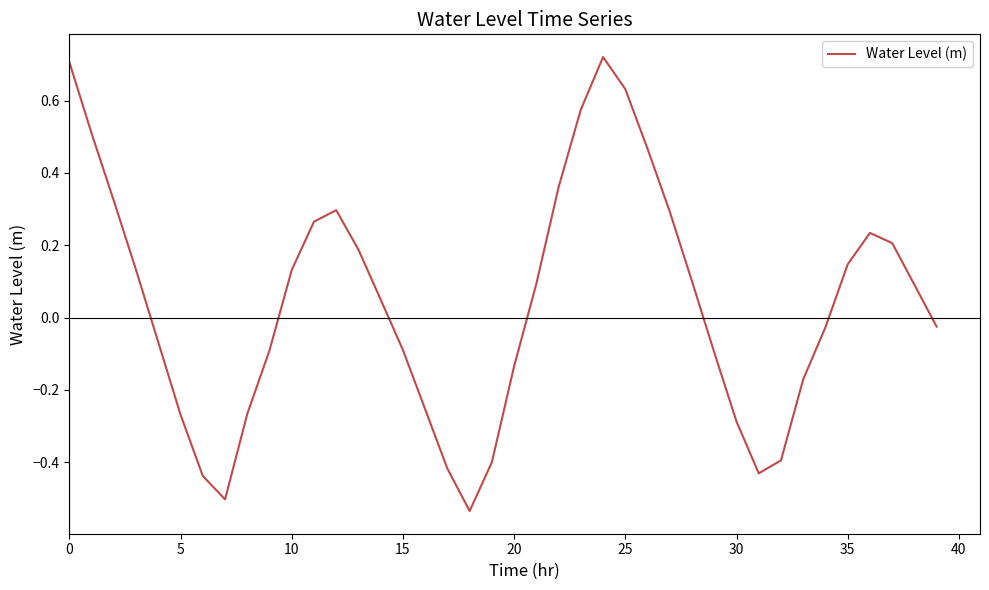

What is the difference between the maximum and minimum values?

1.3